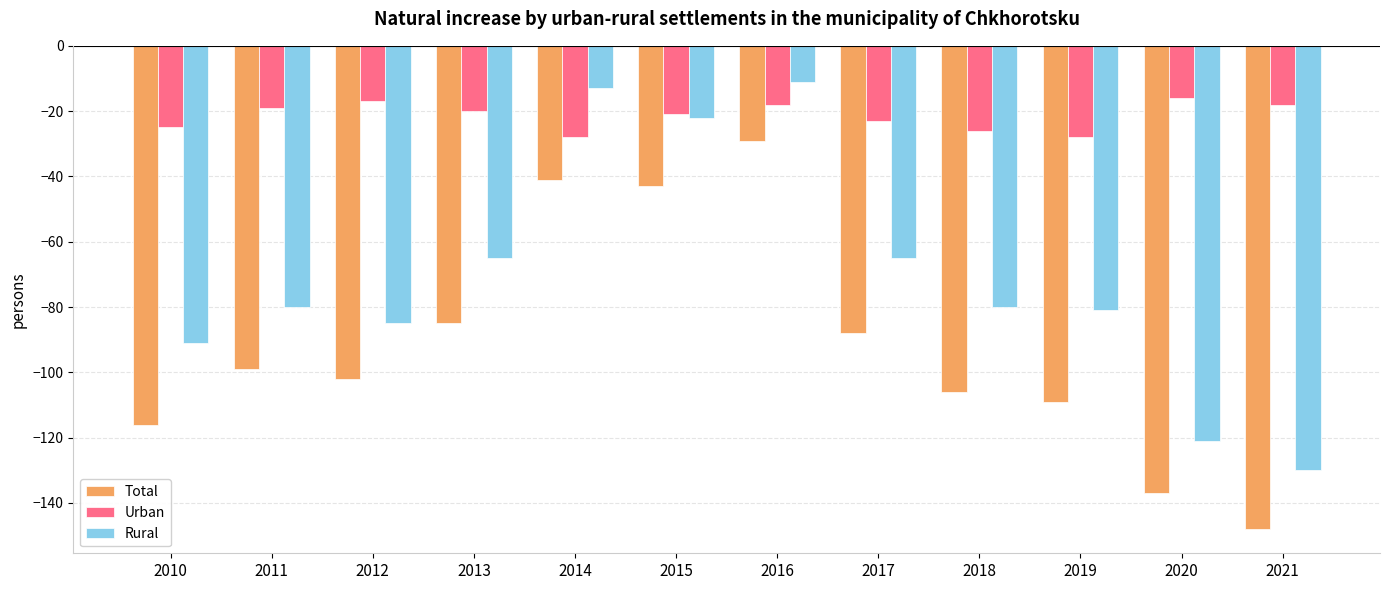

What is the average value of the Total series?

-92